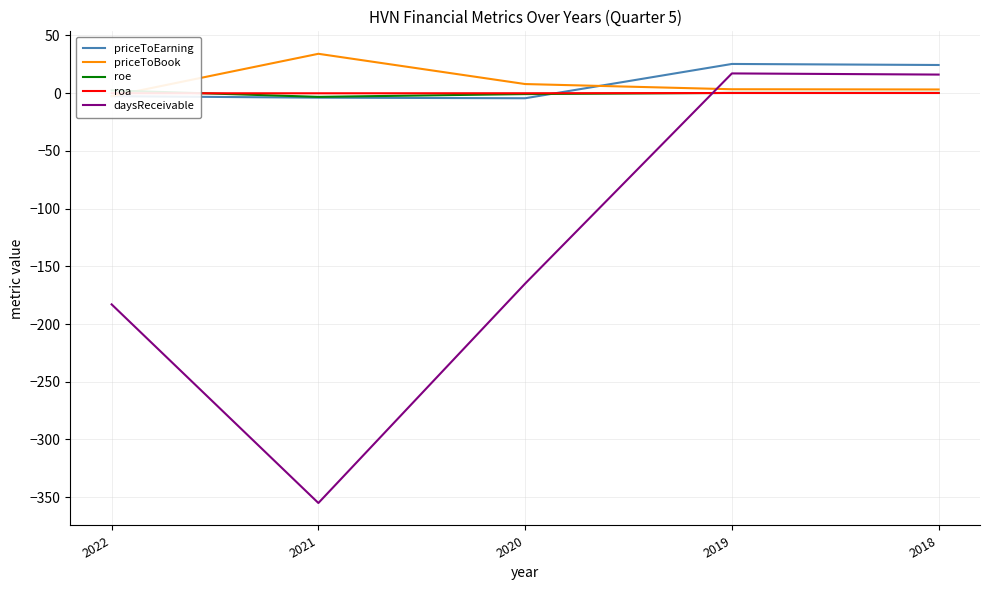

Reading left to right, what are all the values shown in this chart?

priceToEarning: -2.7	-4.0	-4.5	25.2	24.3
priceToBook: -2.7	34.0	7.8	3.3	3.1
roe: 2.3	-3.3	-0.9	0.1	0.1
roa: -0.2	-0.2	-0.2	0.0	0.0
daysReceivable: -183.0	-355.0	-165.0	17.0	16.0